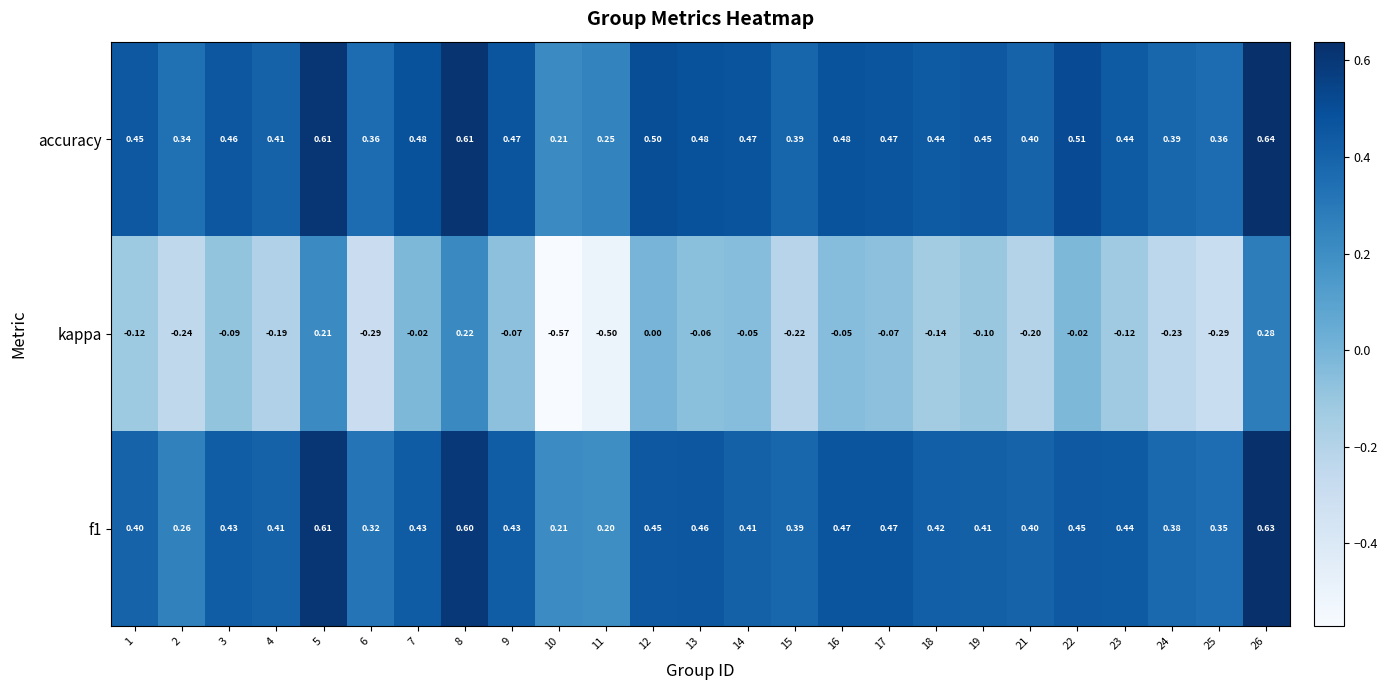

Which series has the largest range (max minus min)?

kappa